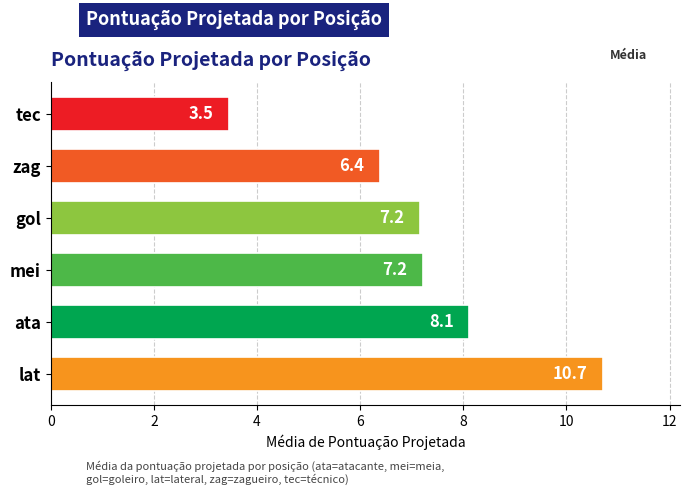

Read the value at tec.

3.5